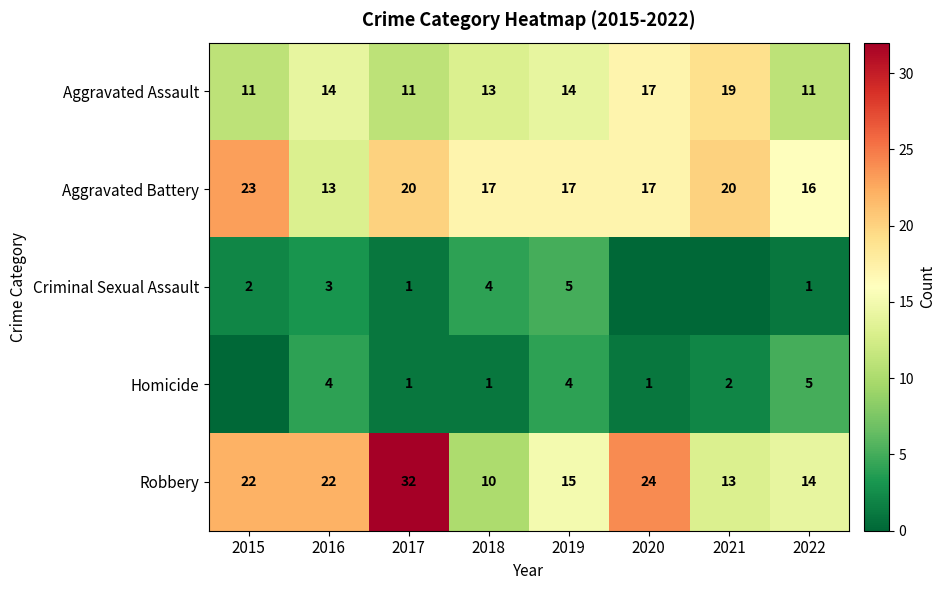

What is the greatest value displayed?

32